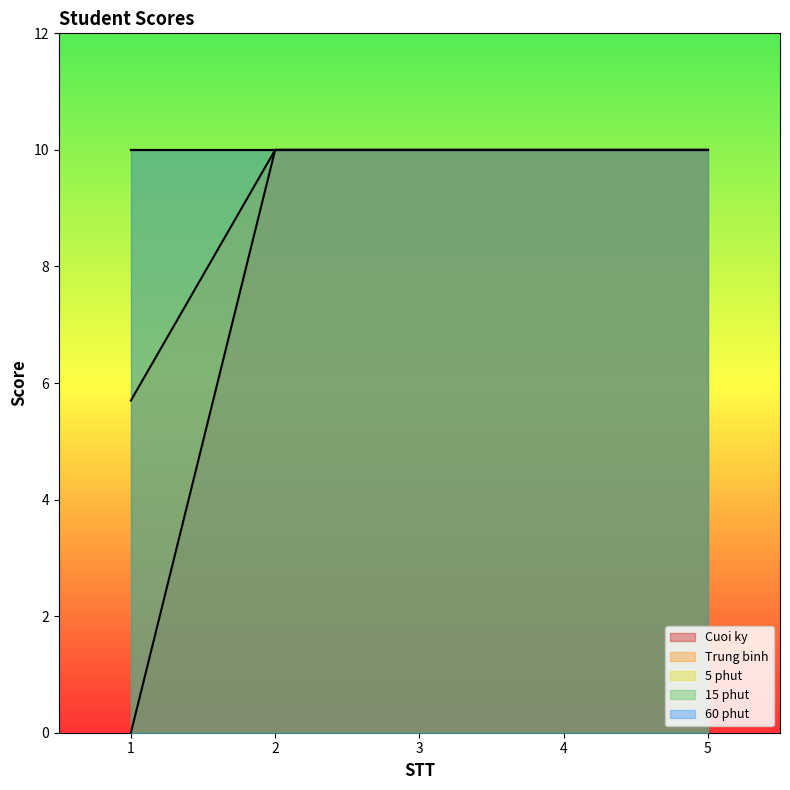

How many Cuoi ky values are between 10 and 11?

4